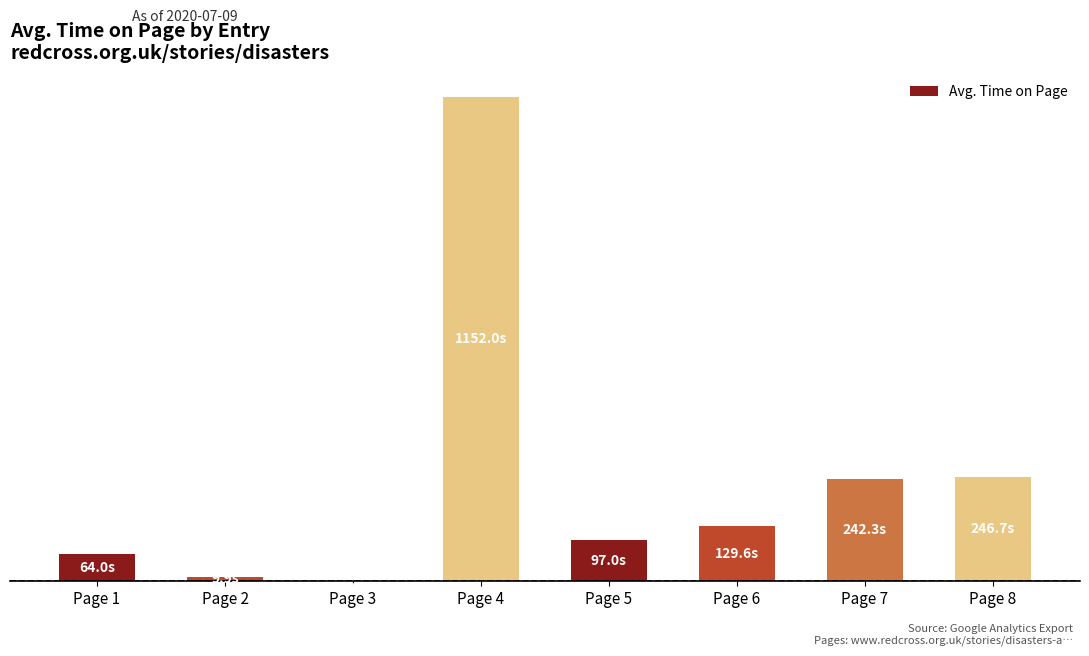

What is the ratio of the value at Page 6 to the value at Page 5?

1.3